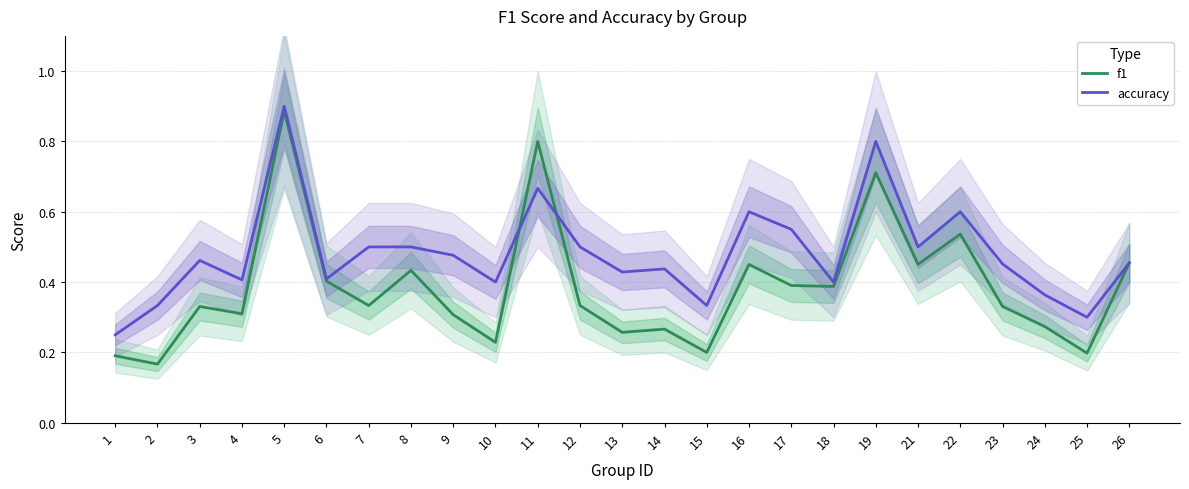

What is the difference between the accuracy values at 21 and 19?

0.3